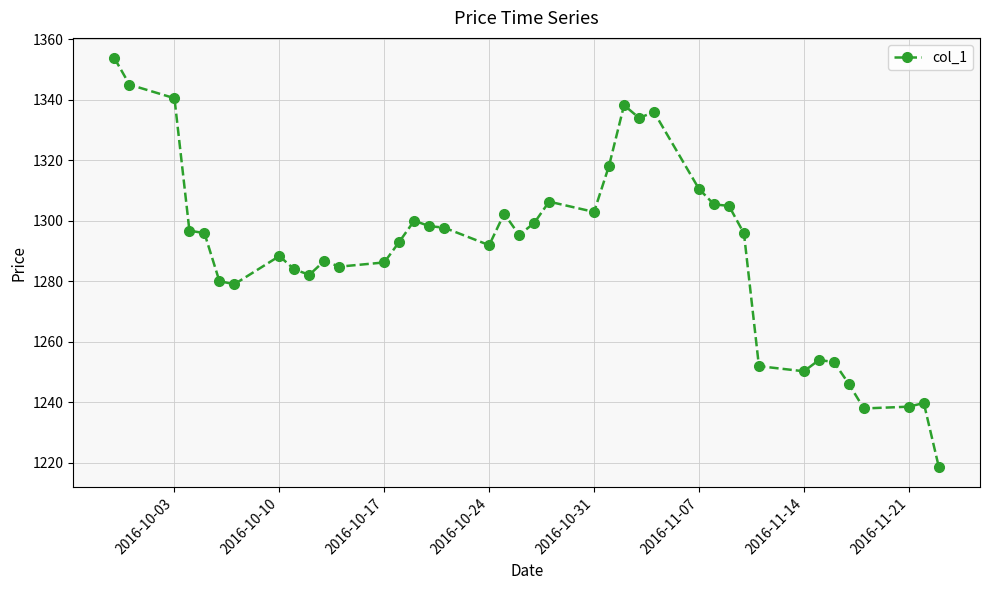

True or false: the data has more than 2 interior local peaks.

True